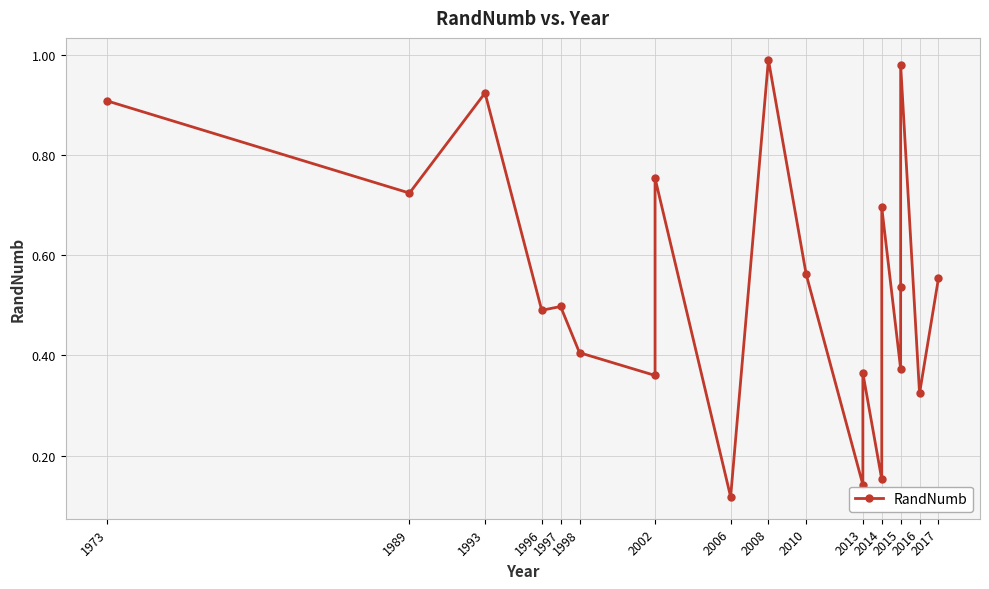

What is the difference between the second highest and minimum values?

0.9